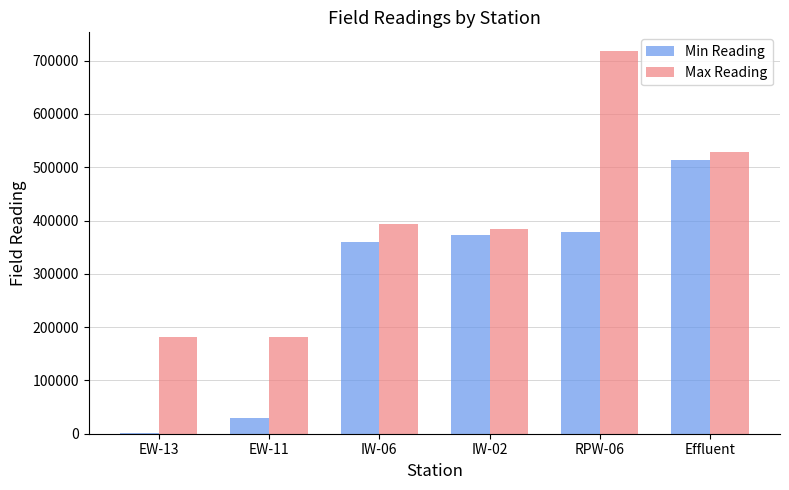

Are the bars horizontal?

No